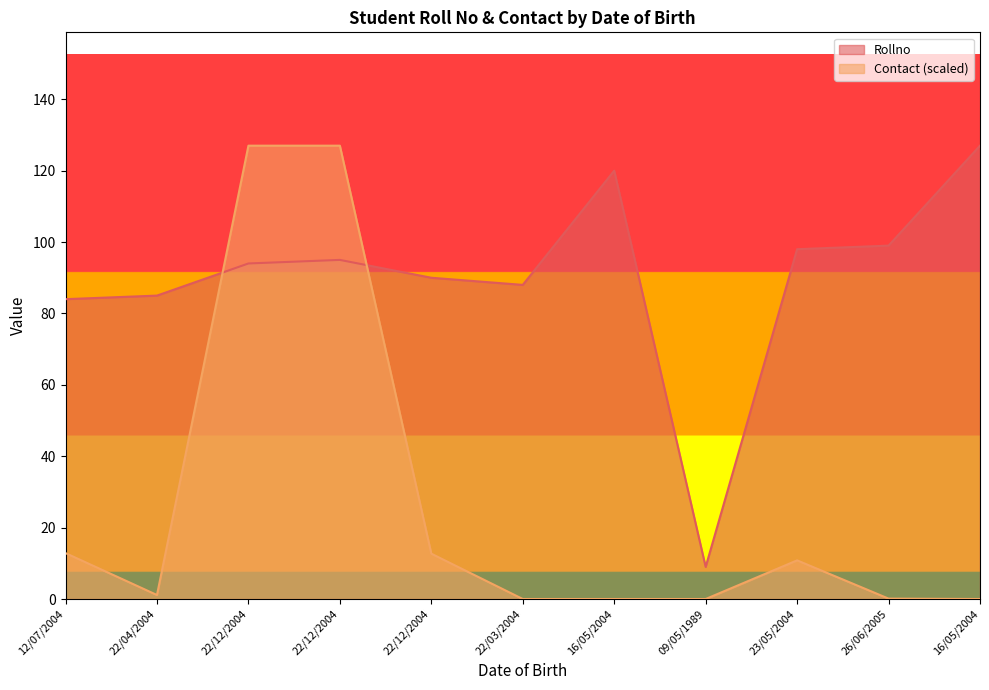

Reading left to right, what are all the values shown in this chart?

Rollno: 12/07/2004=84.0	22/04/2004=85.0	22/12/2004=94.0	22/12/2004=95.0	22/12/2004=90.0	22/03/2004=88.0	16/05/2004=120.0	09/05/1989=9.0	23/05/2004=98.0	26/06/2005=99.0	16/05/2004=127.0
Contact: 12/07/2004=12.9	22/04/2004=1.1	22/12/2004=127.0	22/12/2004=127.0	22/12/2004=12.7	22/03/2004=0.0	16/05/2004=0.0	09/05/1989=0.0	23/05/2004=10.8	26/06/2005=0.1	16/05/2004=0.0